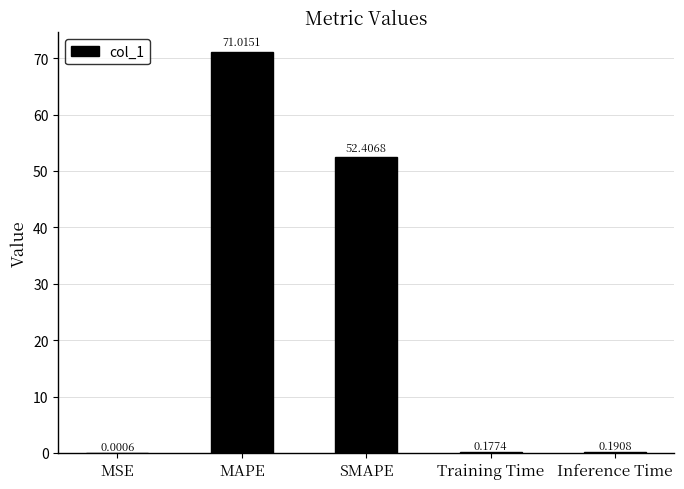

What is the sum of all values?

123.8